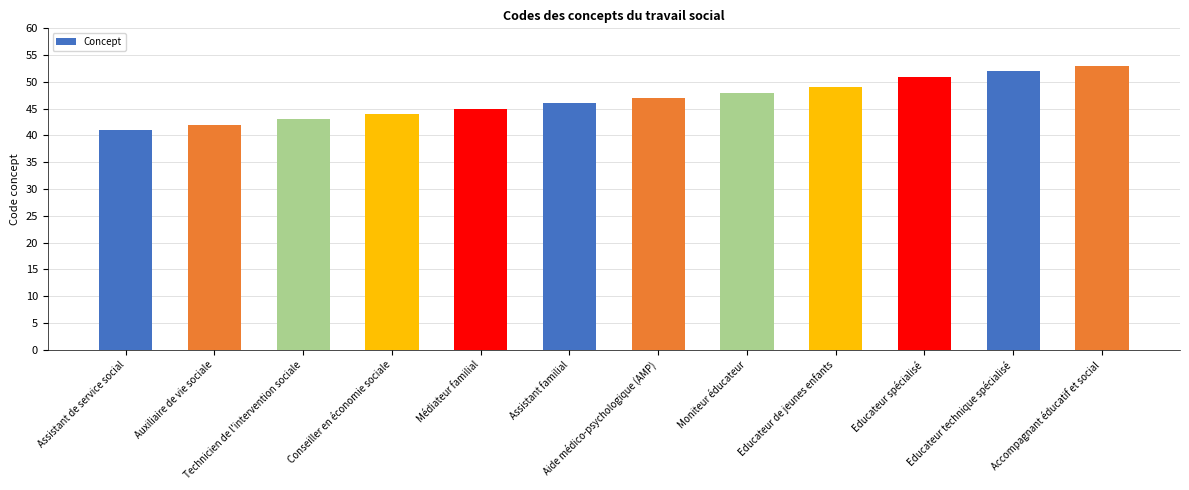

How many data points are less than 47?

6